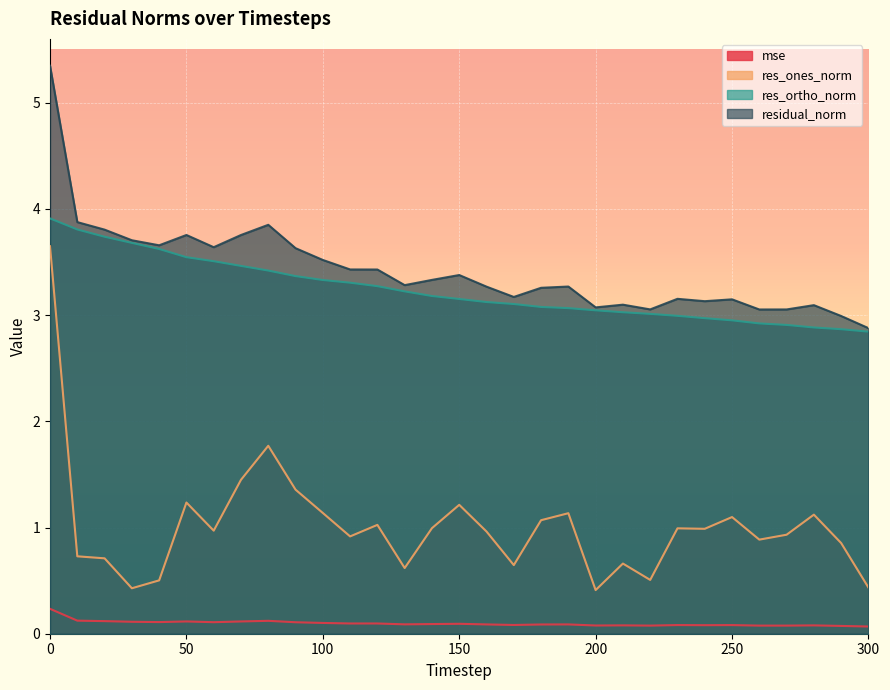

At 170, list the series in order from smallest to largest.

mse, res_ones_norm, res_ortho_norm, residual_norm